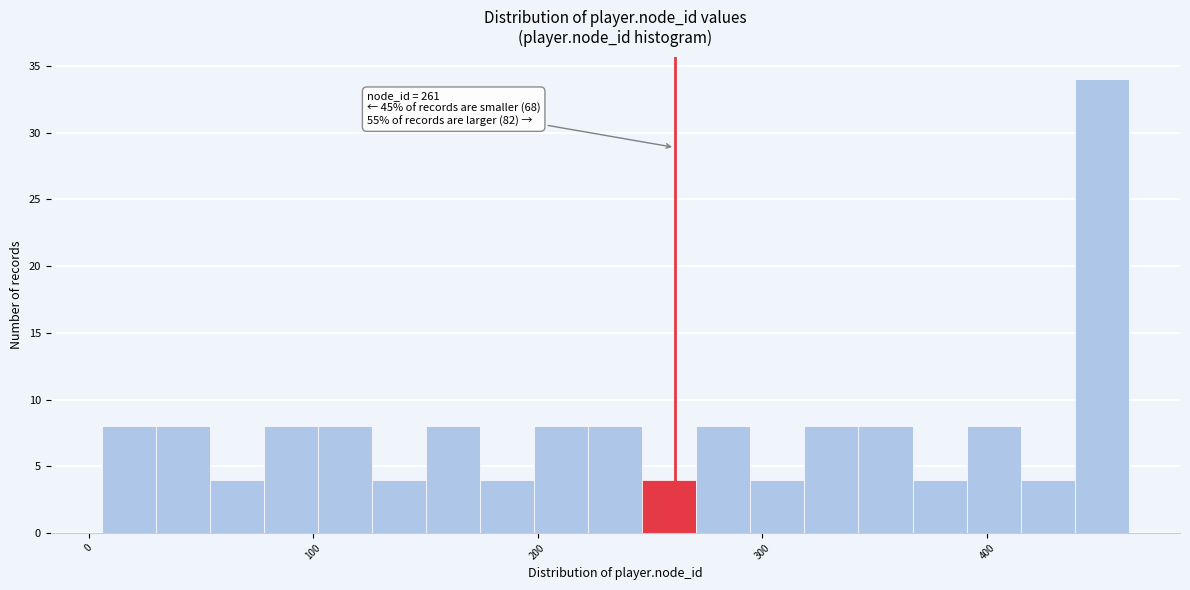

Read against the x-axis, roughly where is the centre of the tallest bar?

450